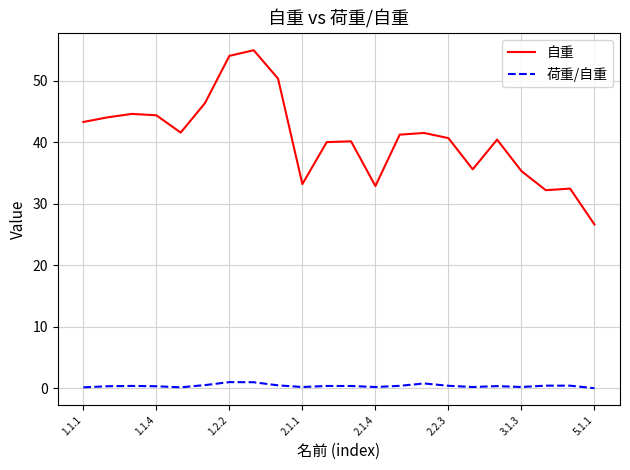

Which series has the widest spread of values?

自重